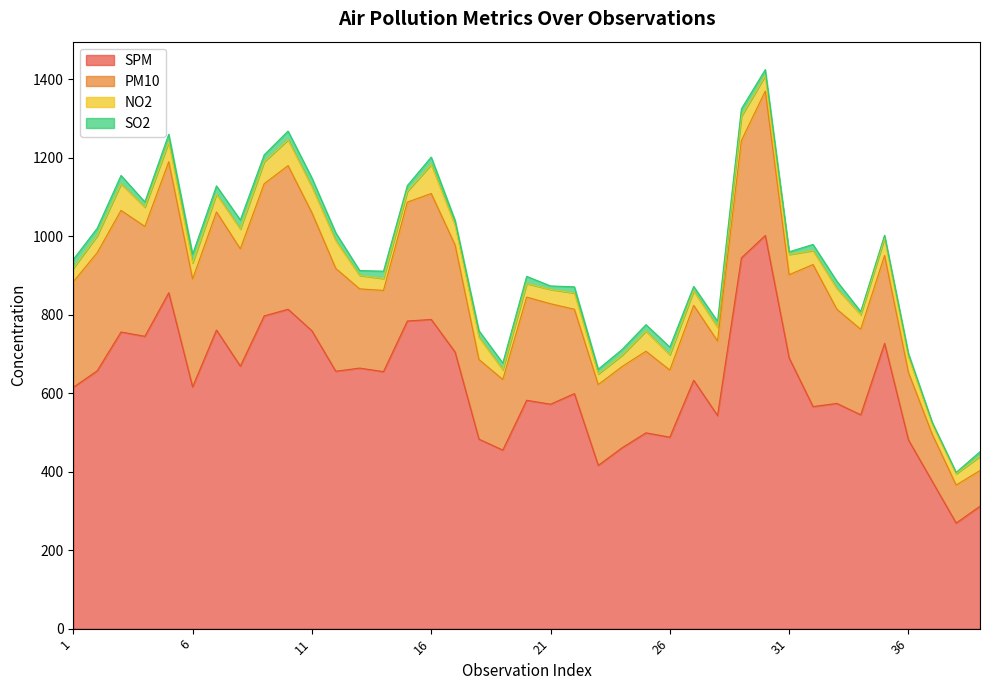

What is the total value across all series at 7?

1128.4